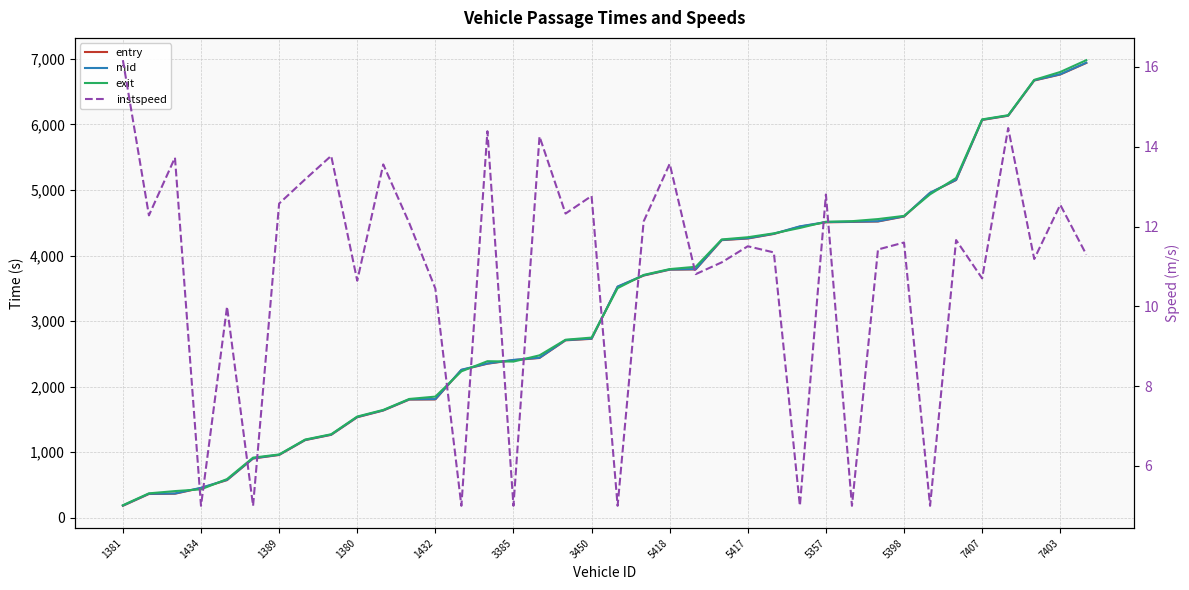

Is the value of exit at 5398 greater than the value of instspeed at 13?

Yes